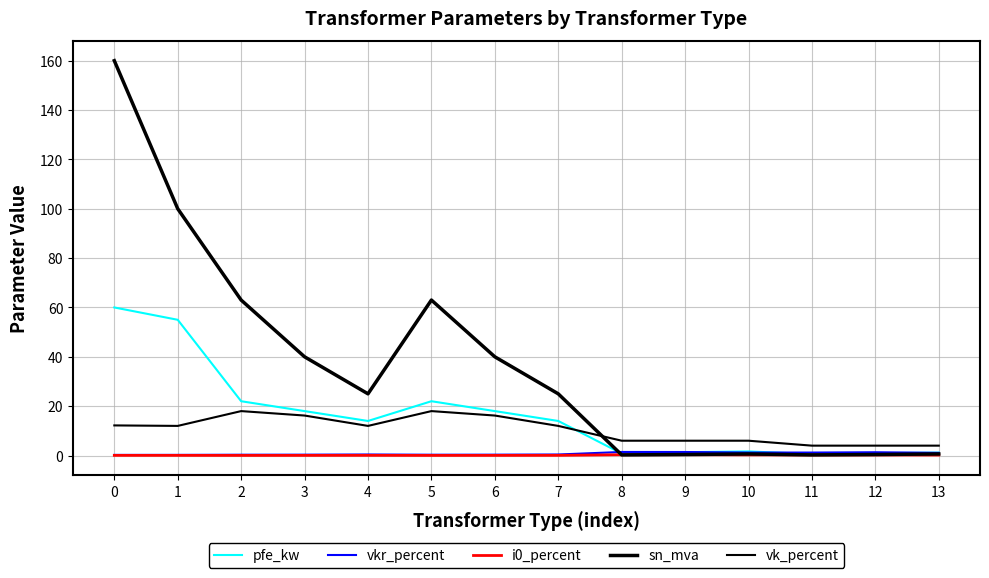

Reading left to right, list all the values displayed in this chart.

pfe_kw: 0=60.0	1=55.0	2=22.0	3=18.0	4=14.0	5=22.0	6=18.0	7=14.0	8=0.8	9=1.4	10=1.6	11=0.6	12=0.9	13=1.2
vkr_percent: 0=0.2	1=0.3	2=0.3	3=0.3	4=0.4	5=0.3	6=0.3	7=0.4	8=1.4	9=1.4	10=1.2	11=1.2	12=1.3	13=1.1
i0_percent: 0=0.1	1=0.1	2=0.0	3=0.1	4=0.1	5=0.0	6=0.1	7=0.1	8=0.3	9=0.3	10=0.3	11=0.2	12=0.2	13=0.2
sn_mva: 0=160.0	1=100.0	2=63.0	3=40.0	4=25.0	5=63.0	6=40.0	7=25.0	8=0.2	9=0.4	10=0.6	11=0.2	12=0.4	13=0.6
vk_percent: 0=12.2	1=12.0	2=18.0	3=16.2	4=12.0	5=18.0	6=16.2	7=12.0	8=6.0	9=6.0	10=6.0	11=4.0	12=4.0	13=4.0